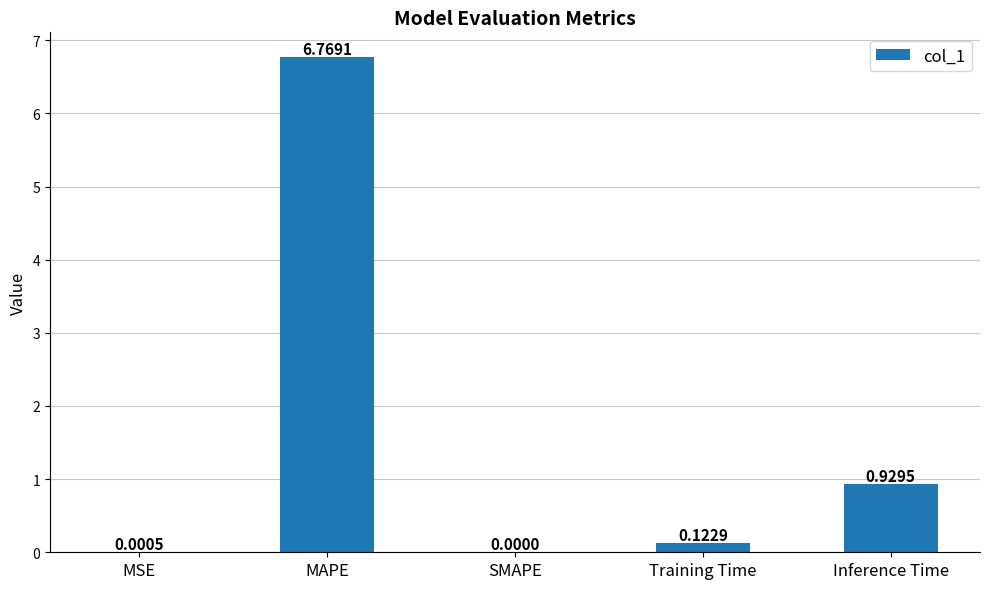

What is the difference between the values at MSE and MAPE?

6.8